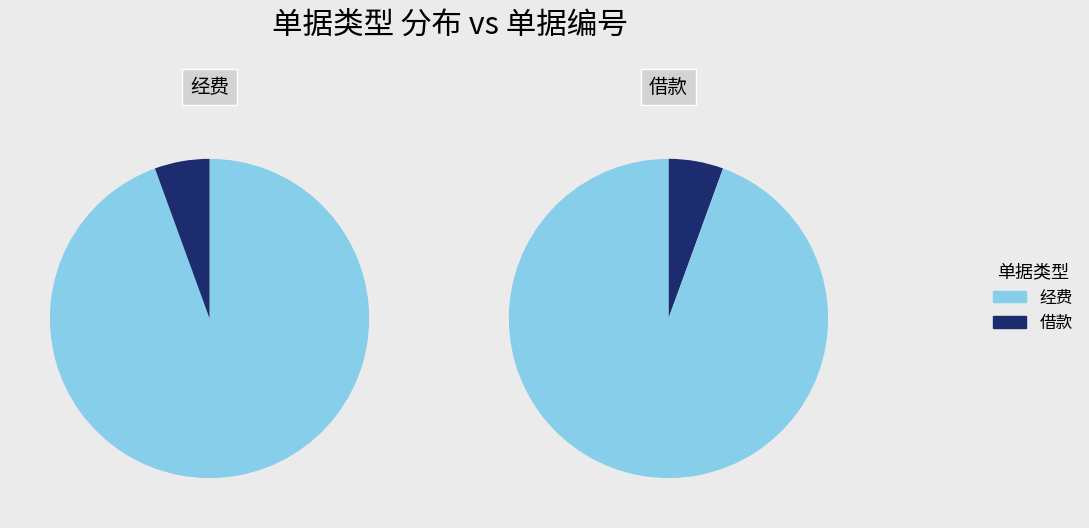

What is the change in value from 经费 to 借款?

-64